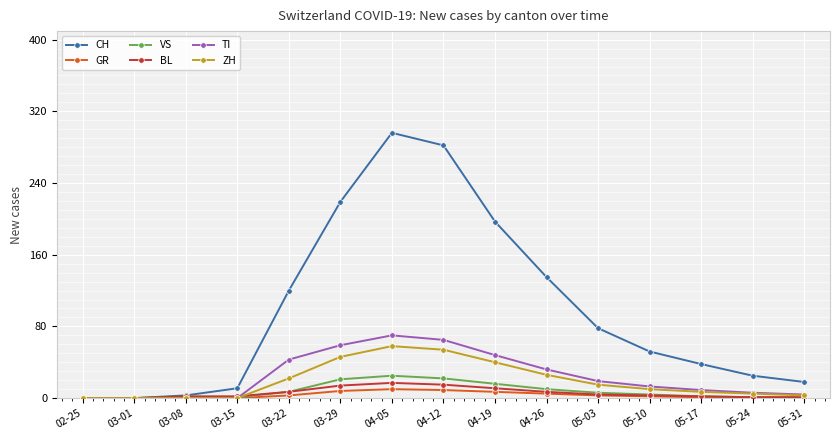

What is the sum of the ZH values at 02-25 and 04-19?

40